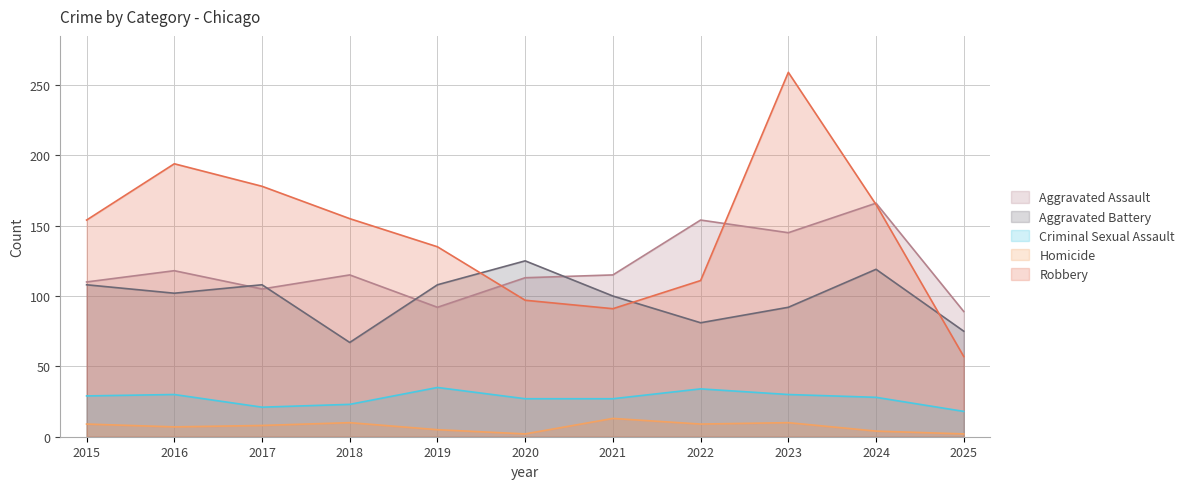

Is it true that Aggravated Battery equals 60 at 2016?

False